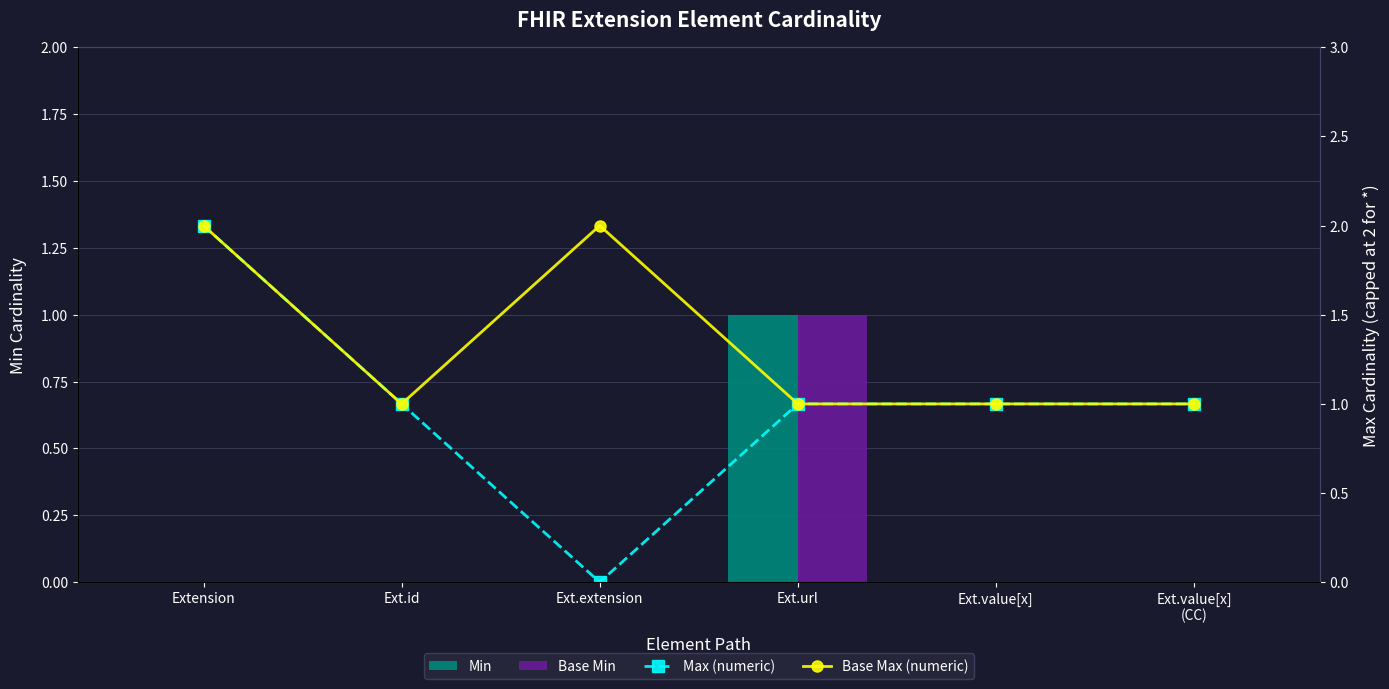

Count the number of data series in this chart.

4